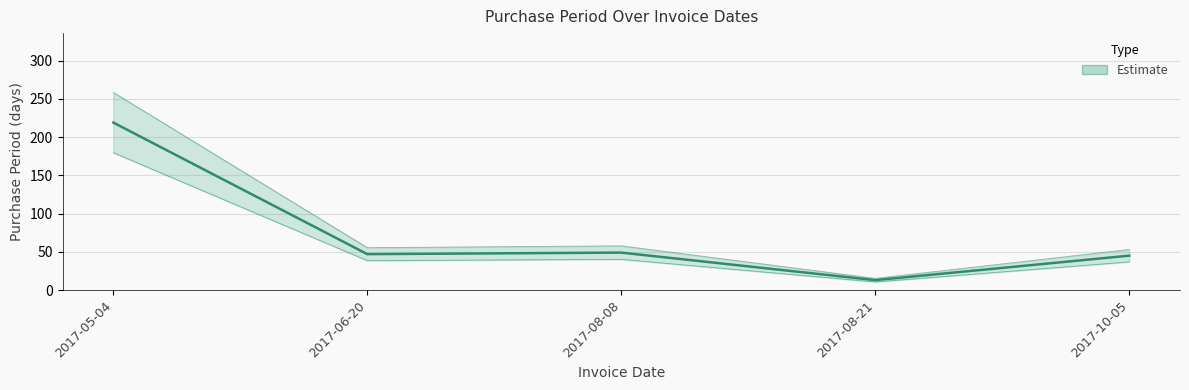

Rank the categories by value from highest to lowest.

2017-05-04, 2017-08-08, 2017-06-20, 2017-10-05, 2017-08-21